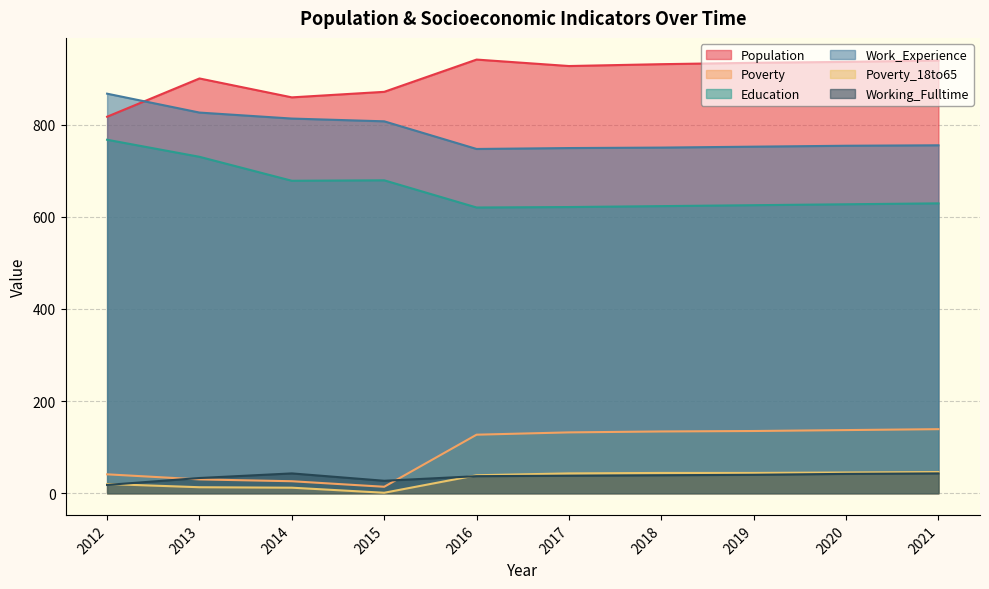

Reading right to left, list all the values displayed in this chart.

Population: 939	936	934	931	927	941	871	859	900	817
Poverty: 139	137	135	134	132	127	14	26	30	41
Education: 629	627	625	623	621	620	679	678	730	767
Work_Experience: 755	754	752	750	749	747	807	813	826	867
Poverty_18to65: 46	45	44	44	43	39	1	12	13	20
Working_Fulltime: 43	42	40	39	38	37	27	43	33	18